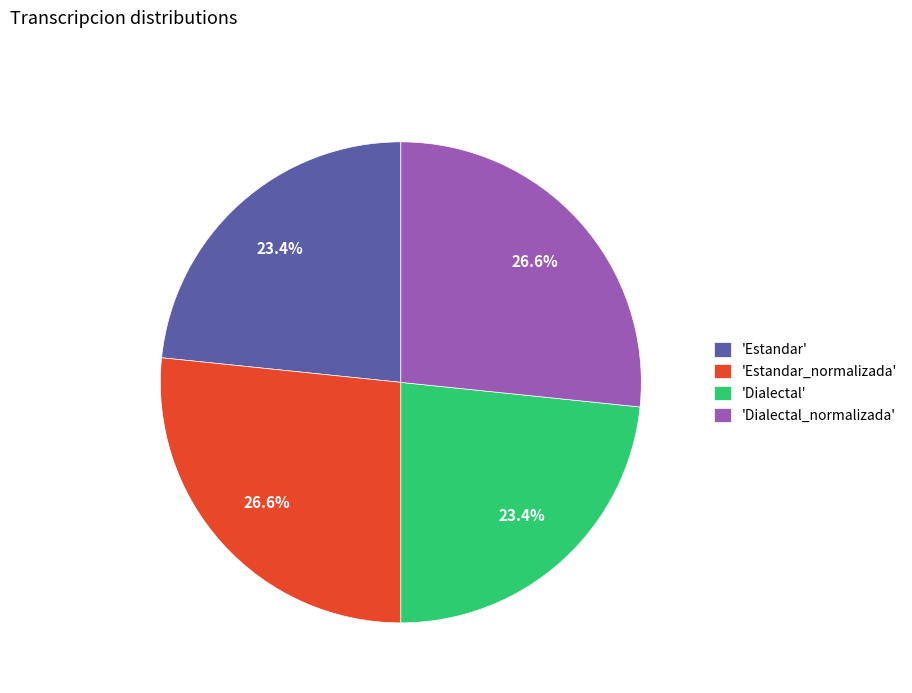

What portion of the pie excludes 'Dialectal_normalizada'?

73.4%